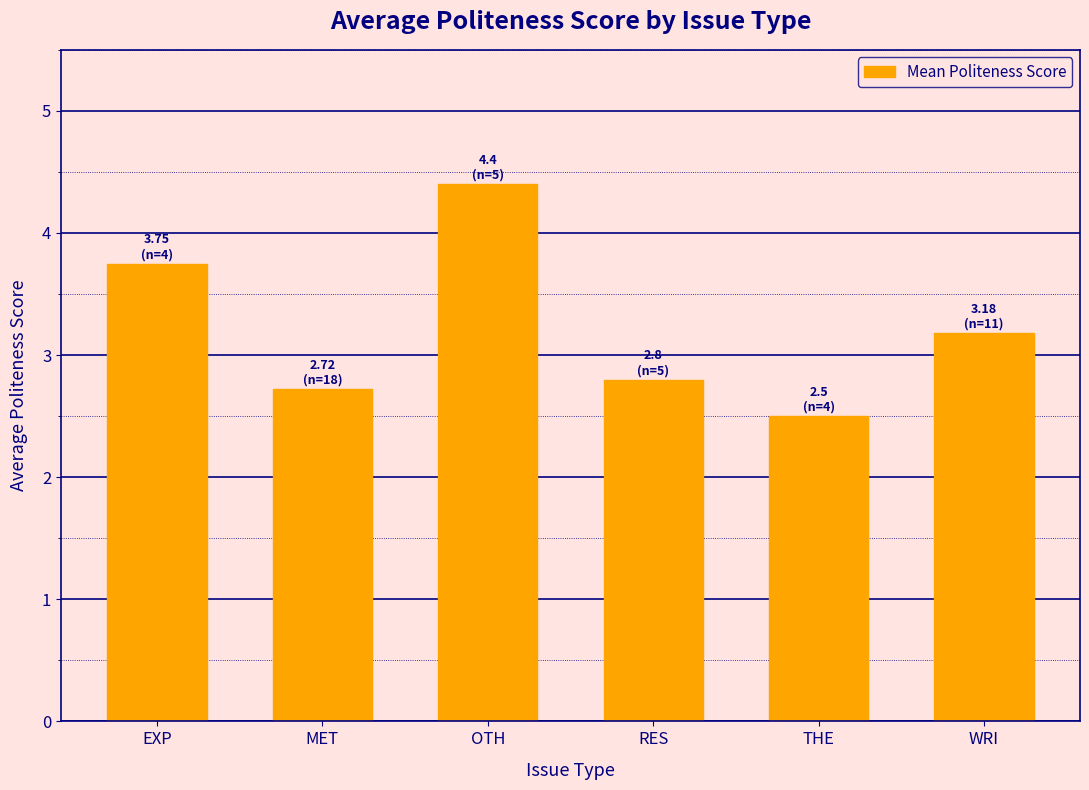

Reading left to right, transcribe all the data shown in this chart.

3.8	2.7	4.4	2.8	2.5	3.2